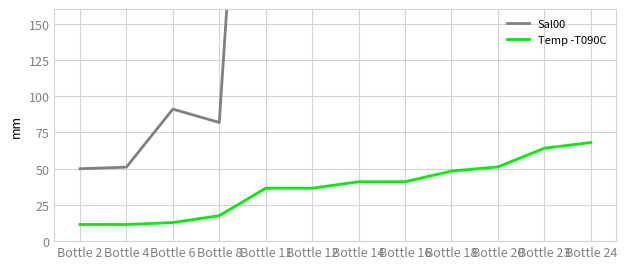

What is the maximum value shown in the chart?

627.7